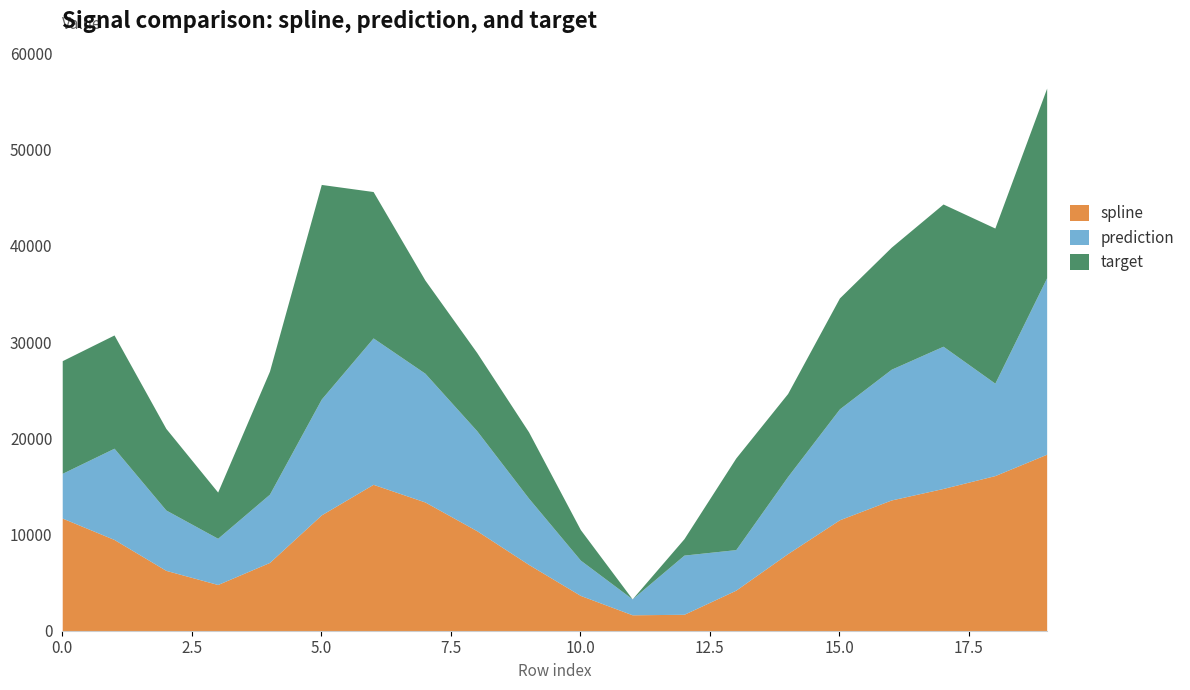

How many interior local peaks does the spline series have?

1